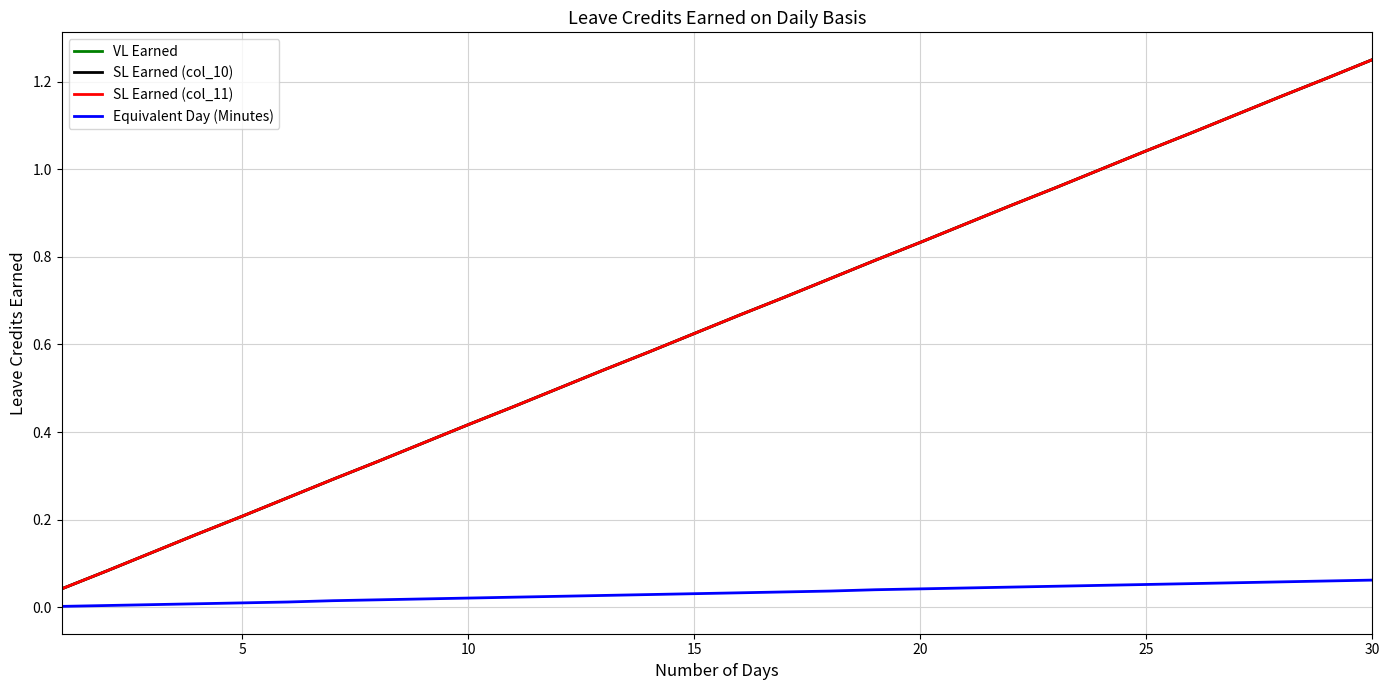

Is this an area chart (filled region under the line)?

No